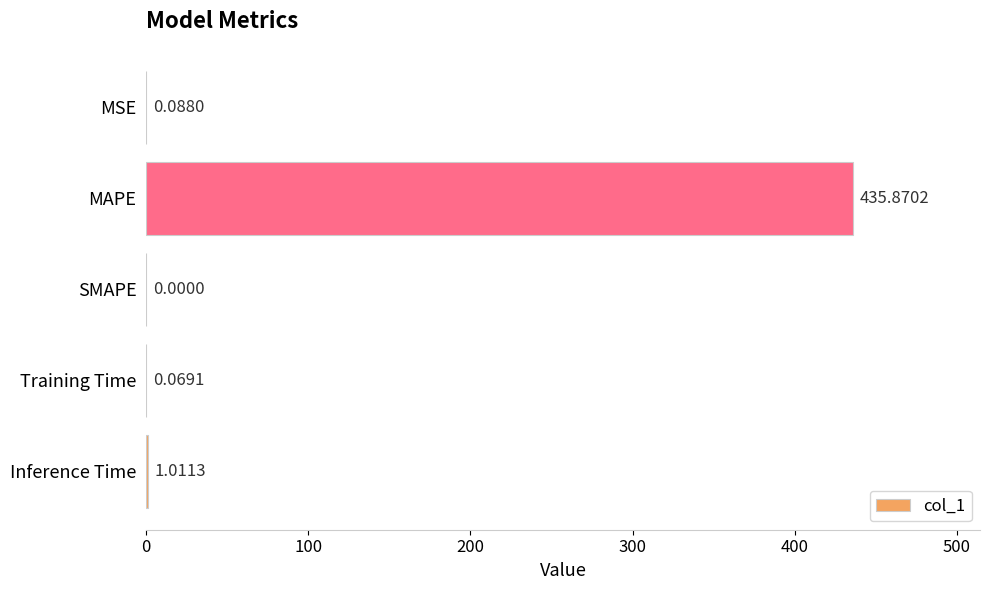

What is the sum of all values?

437.0